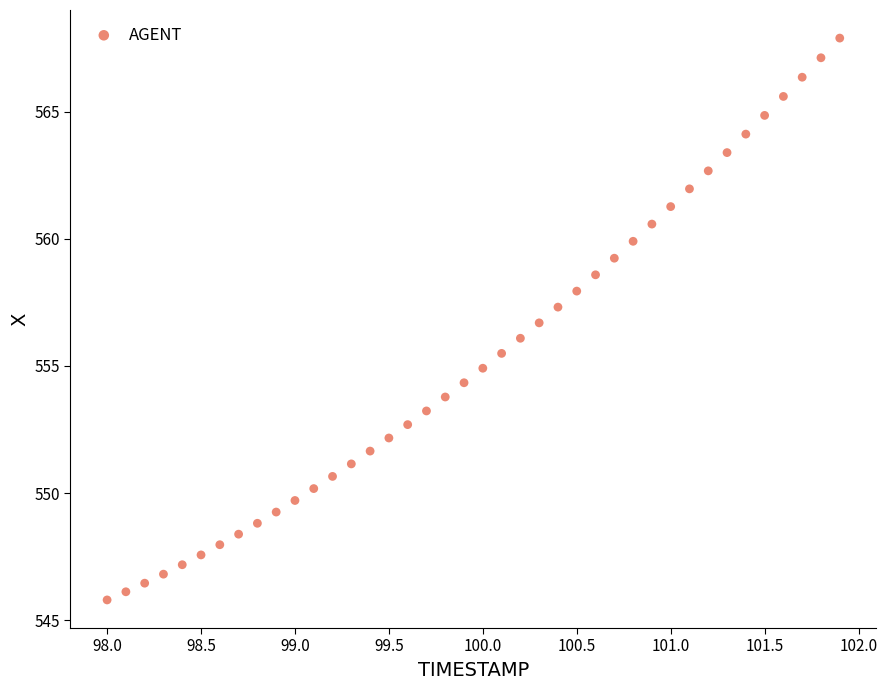

What is the range of Y values (max minus min)?

22.1